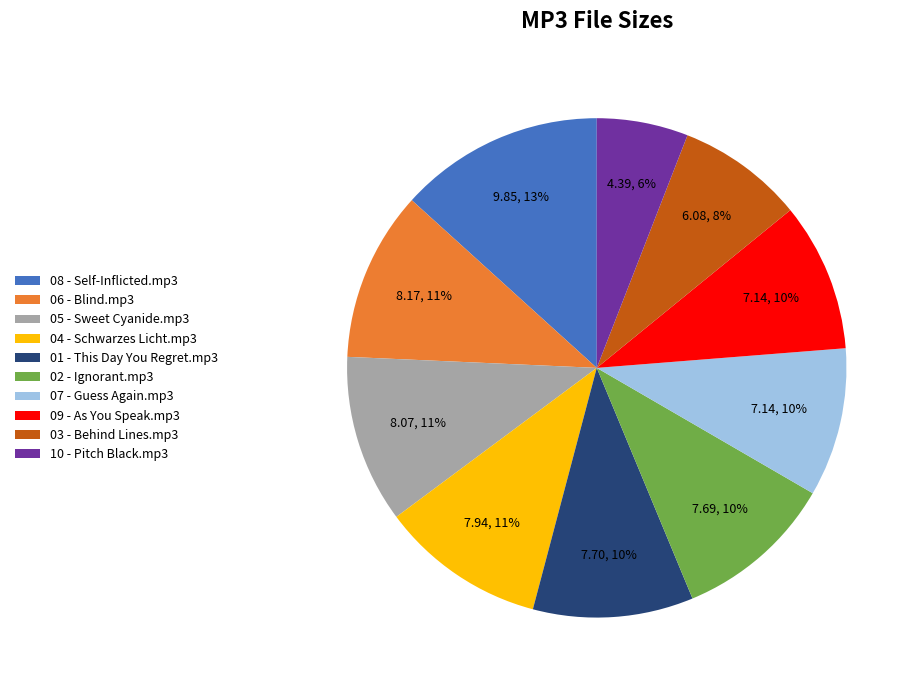

How many slices are in this pie chart?

10